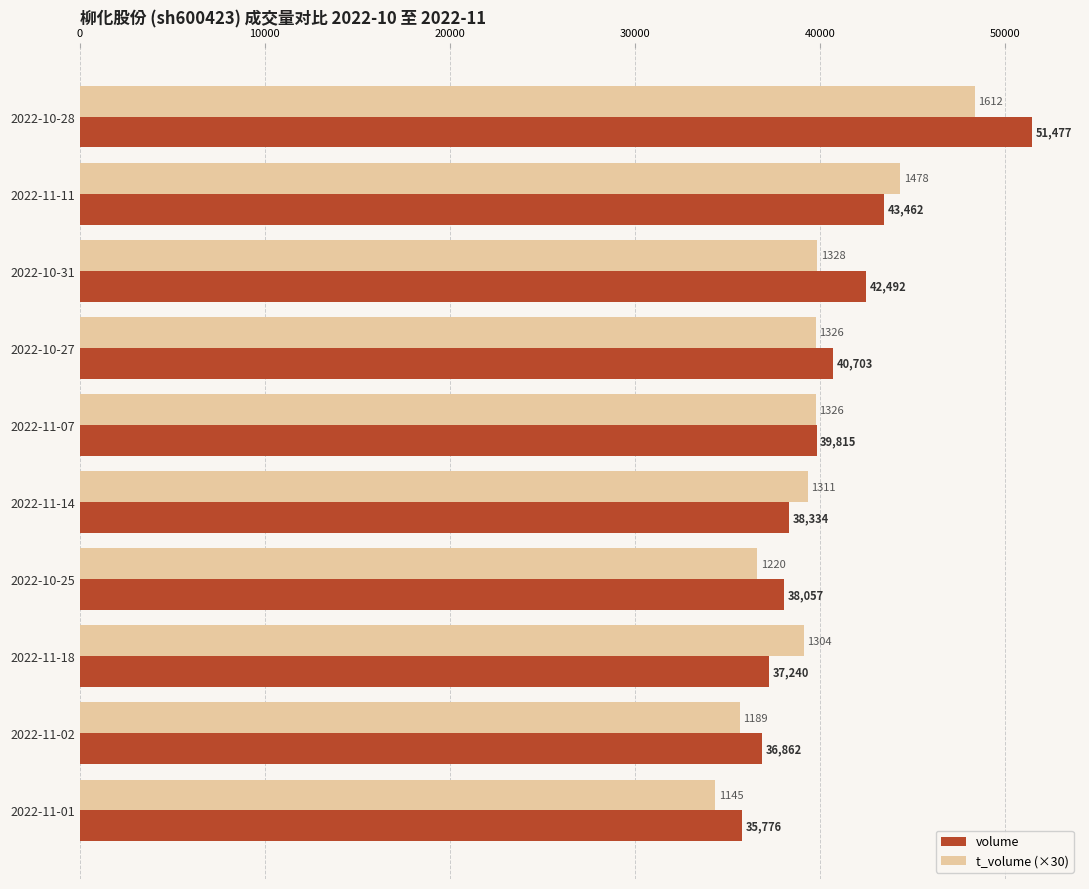

Which series has the widest spread of values?

volume